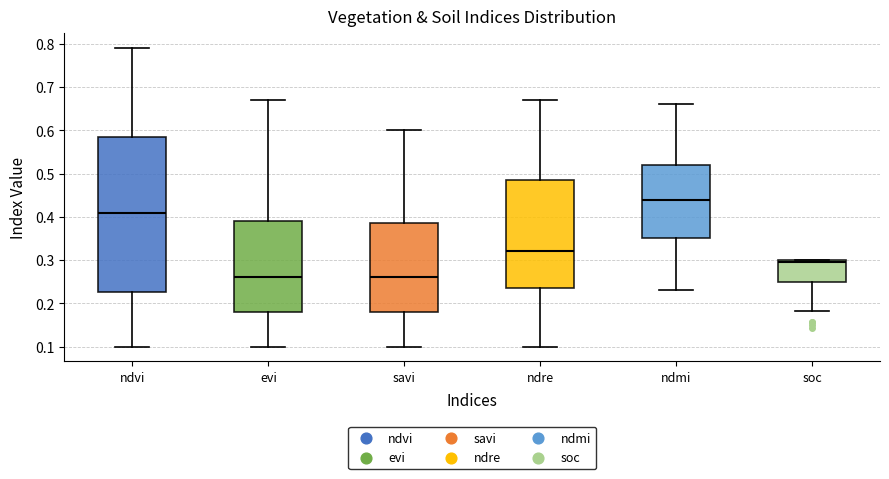

Reading left to right, read every box against the y-axis: the position of its median line, the range the box covers, and the ends of its whiskers. The values are not printed on the chart, so give them approximately, as read against the axis.

ndvi: median 0.41, box 0.23 to 0.59, whiskers 0.10 to 0.79
evi: median 0.26, box 0.18 to 0.39, whiskers 0.10 to 0.67
savi: median 0.26, box 0.18 to 0.39, whiskers 0.10 to 0.60
ndre: median 0.32, box 0.24 to 0.49, whiskers 0.10 to 0.67
ndmi: median 0.44, box 0.35 to 0.52, whiskers 0.23 to 0.66
soc: median 0.30 (just below the box's upper edge), box 0.25 to 0.30, whiskers 0.18 to 0.30